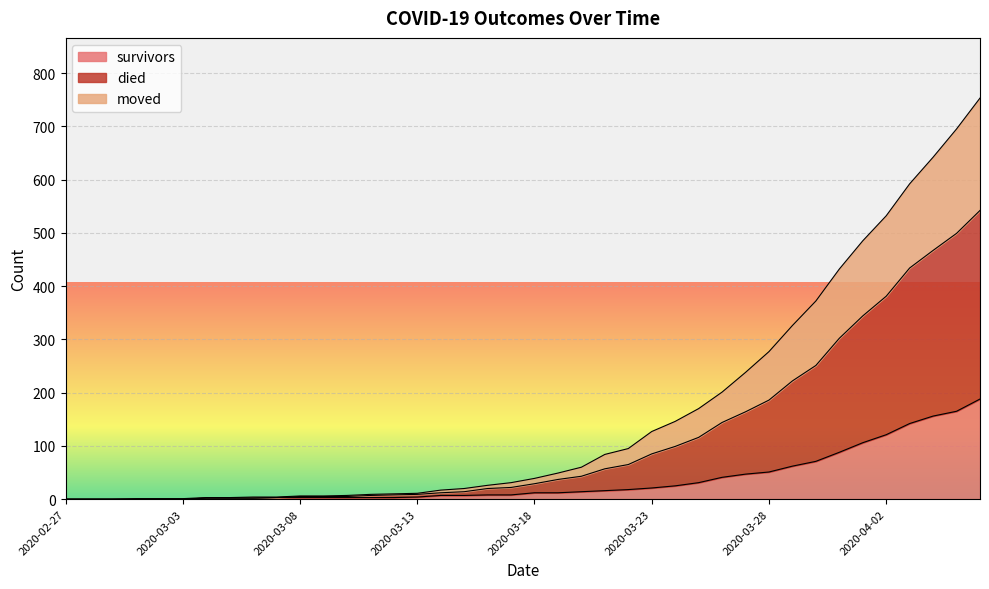

At which label does moved reach its minimum?

2020-02-27